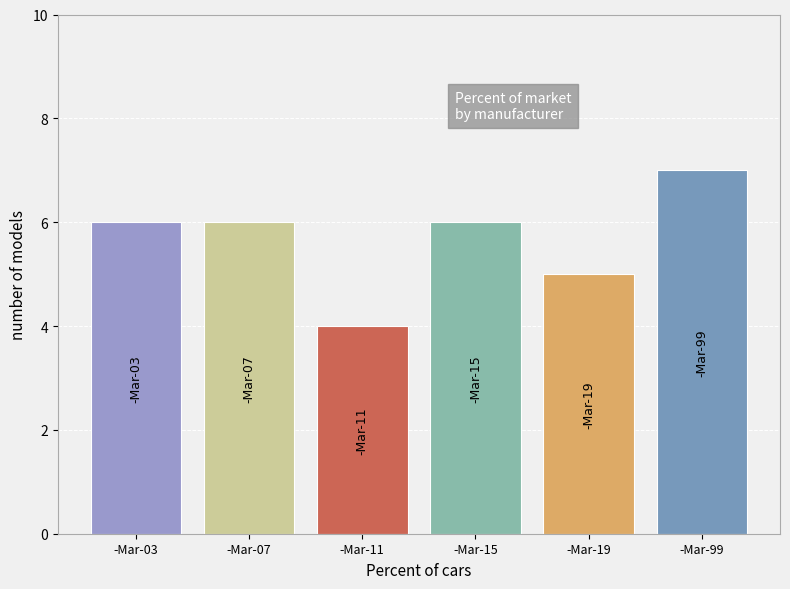

What is the value of the 4th bar from the left?

6